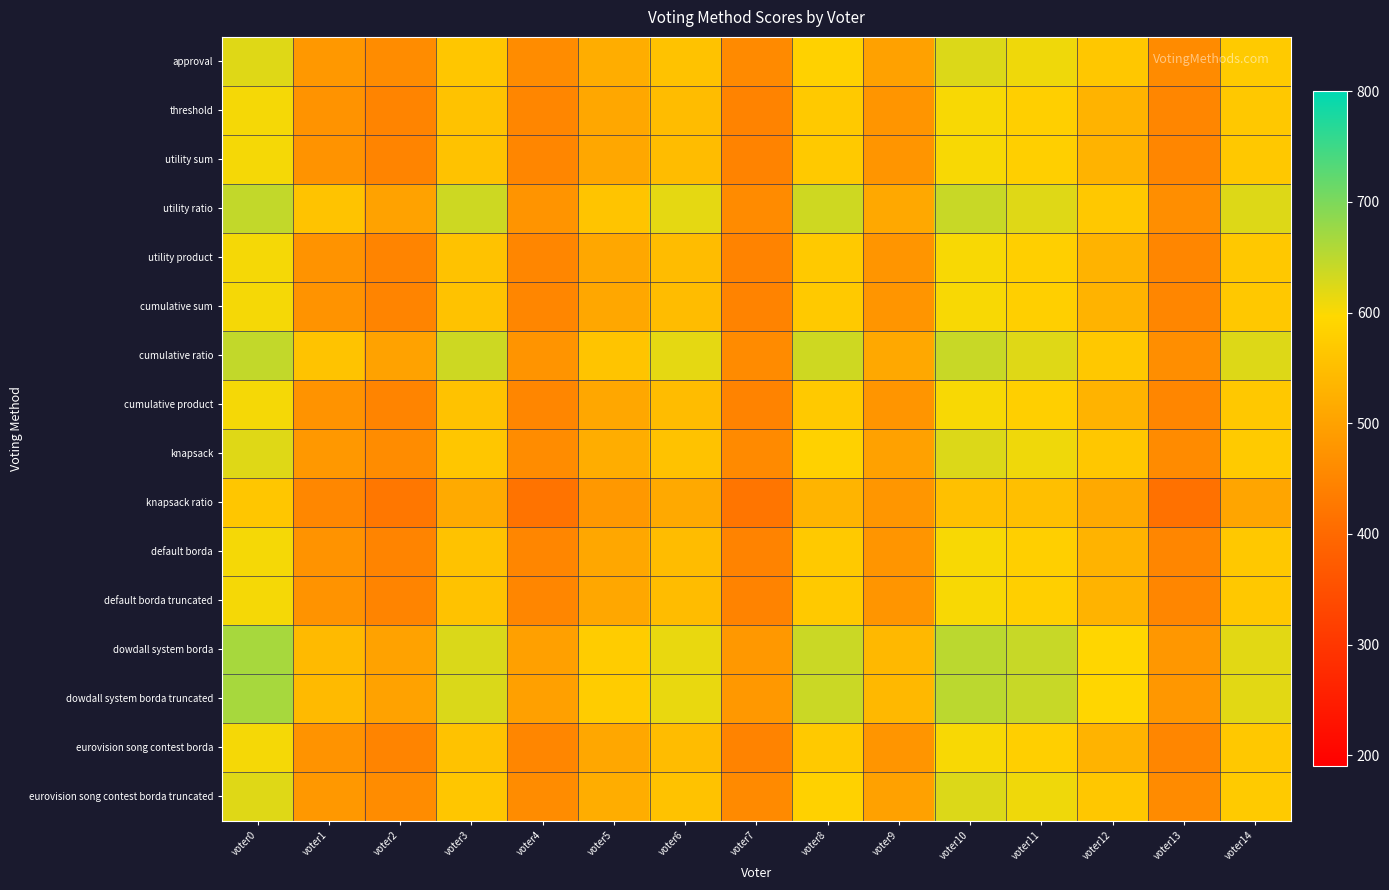

Which label corresponds to the largest value in the chart?

voter0